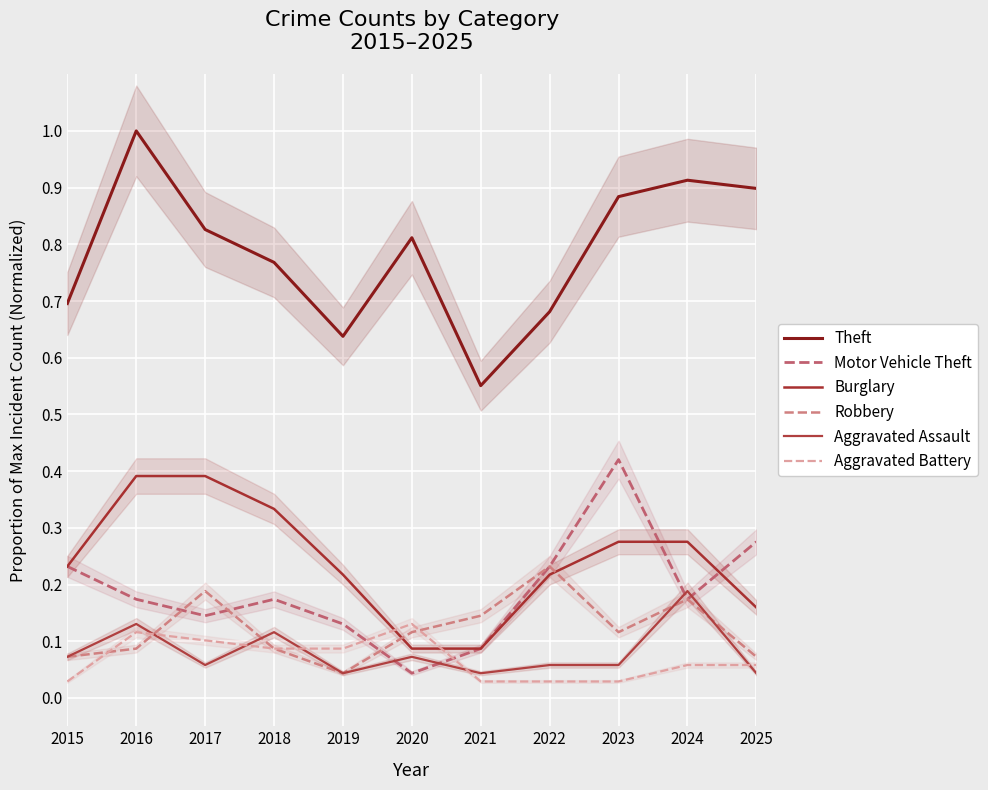

At which category does Robbery reach its first local valley?

2019